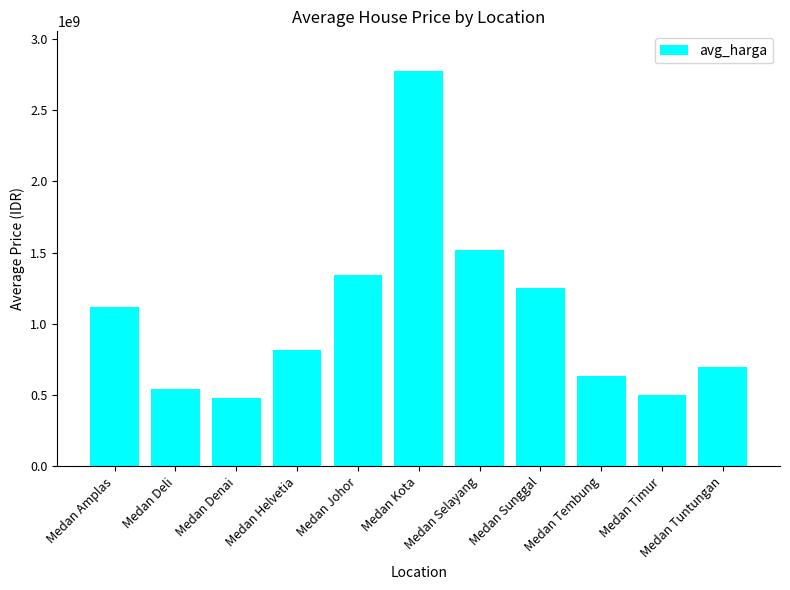

Are the bars grouped side by side (vs. stacked)?

No